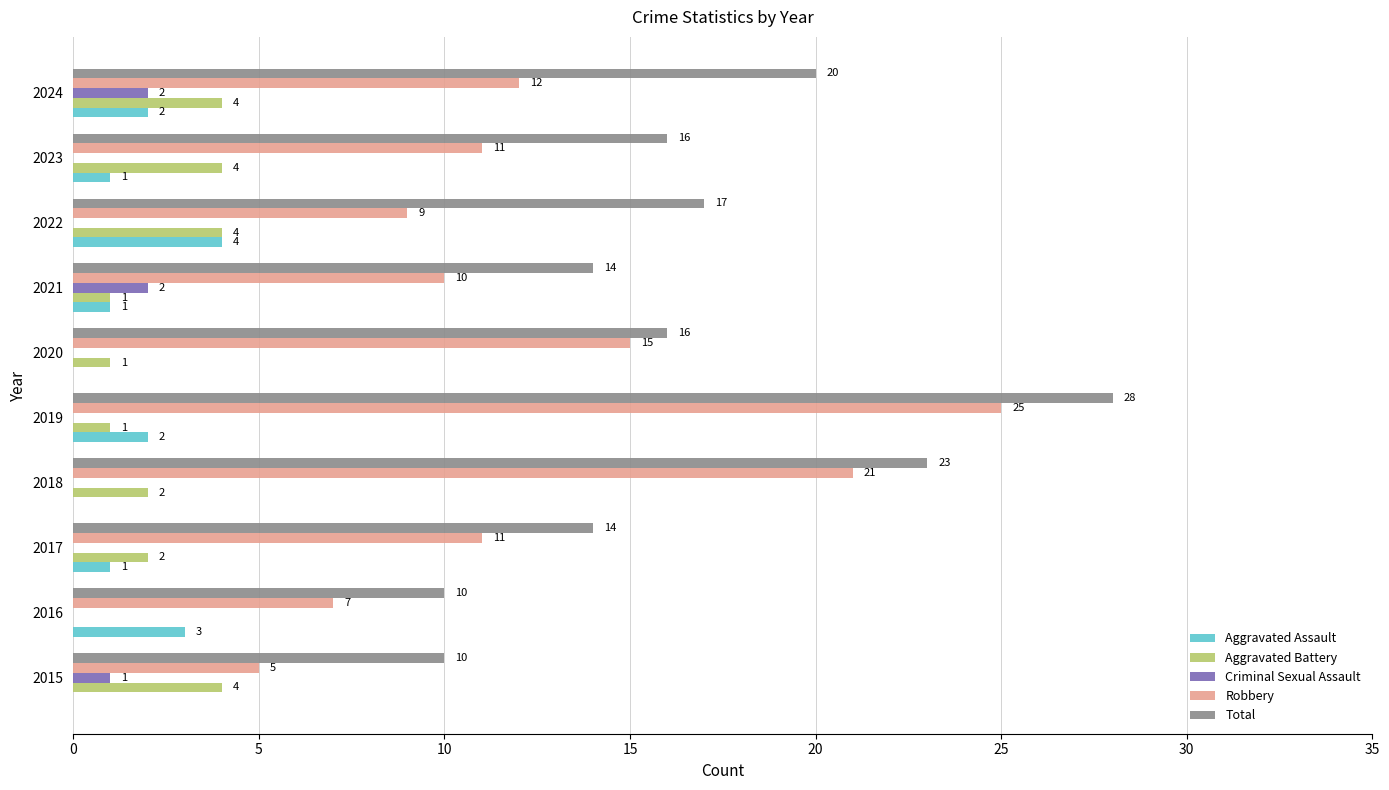

Is it true that Total equals 16 at 2020?

True